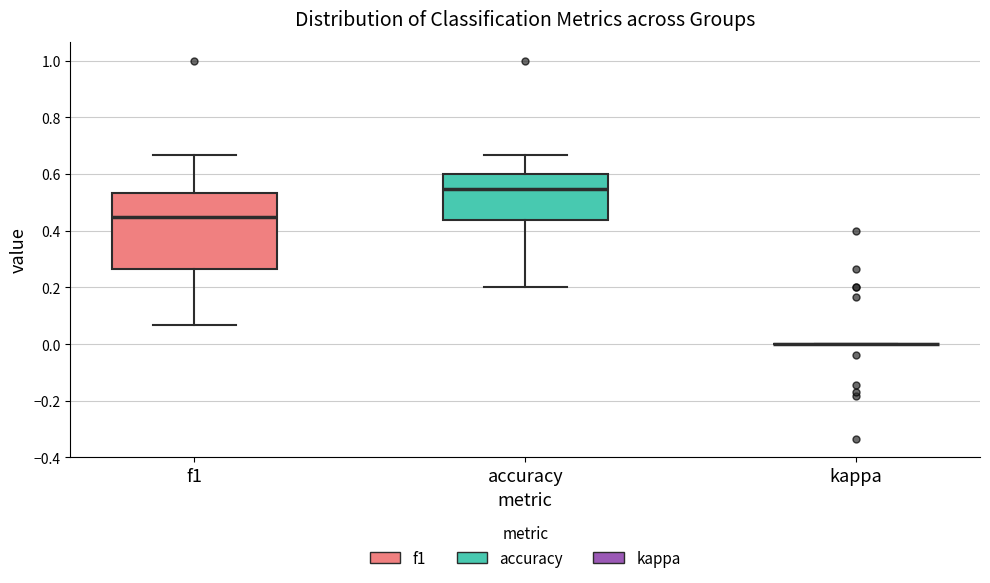

Reading left to right, transcribe this box plot: for each box, give where its median line is, the range the box spans, and where its two whiskers end, as read against the y-axis. The values are not printed on the chart, so give them approximately, as read against the axis.

f1: median 0.44, box 0.26 to 0.54, whiskers 0.06 to 0.66
accuracy: median 0.54, box 0.44 to 0.60, whiskers 0.20 to 0.66
kappa: box collapsed to a line at 0.00, whiskers 0.00 to 0.00